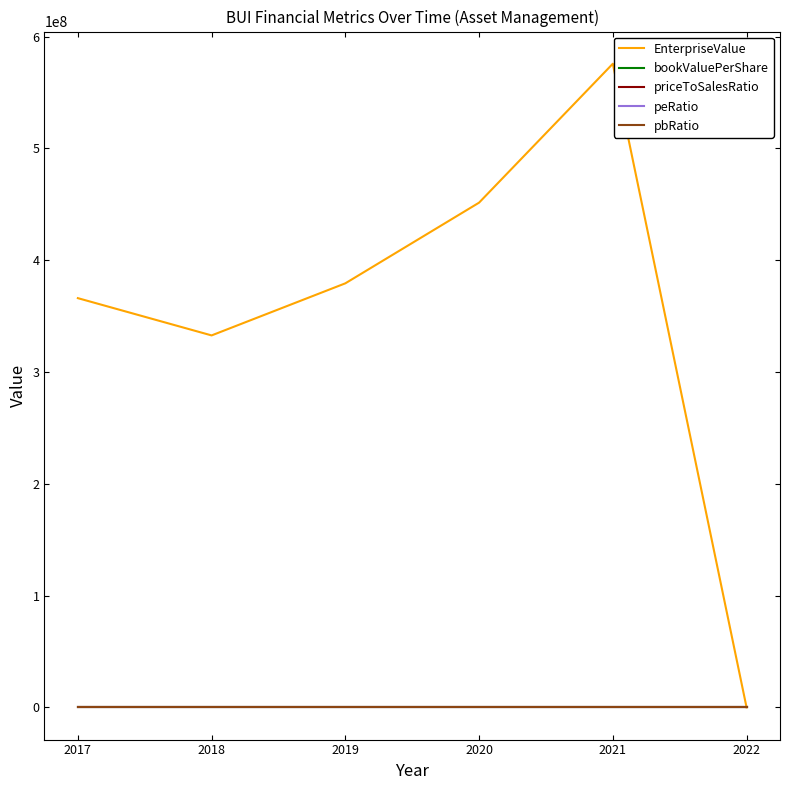

Which series has the largest range (max minus min)?

EnterpriseValue